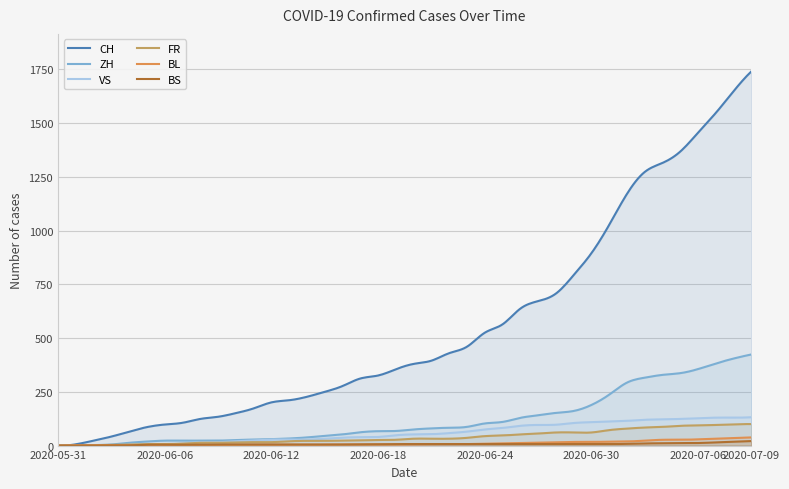

At 2020-07-04, list the series in order from smallest to largest.

BS, BL, FR, VS, ZH, CH